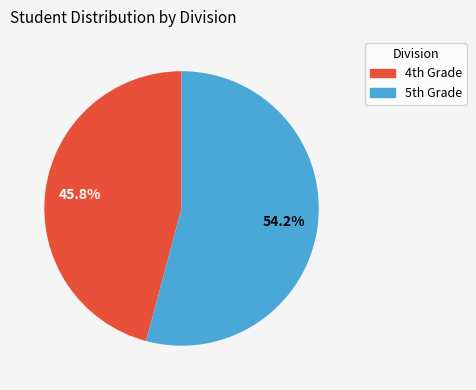

Which slice is the largest?

5th Grade